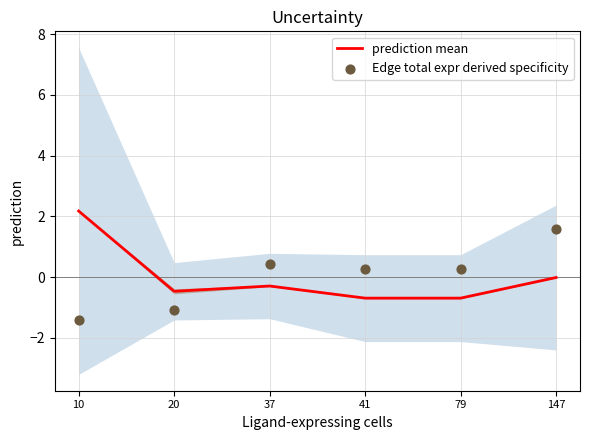

Which series has the largest Y range (max minus min)?

Edge total expr derived specificity